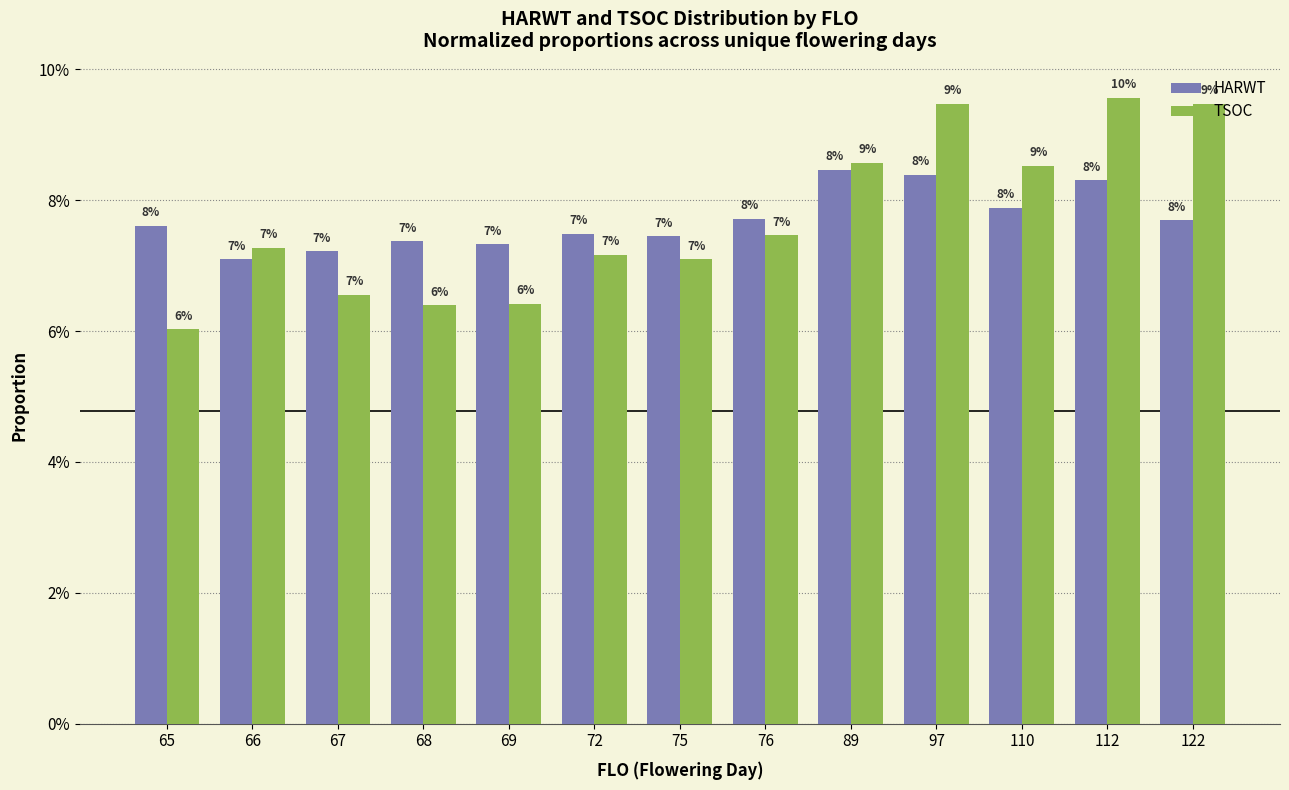

Count the TSOC values in the range 0 to 1.

13